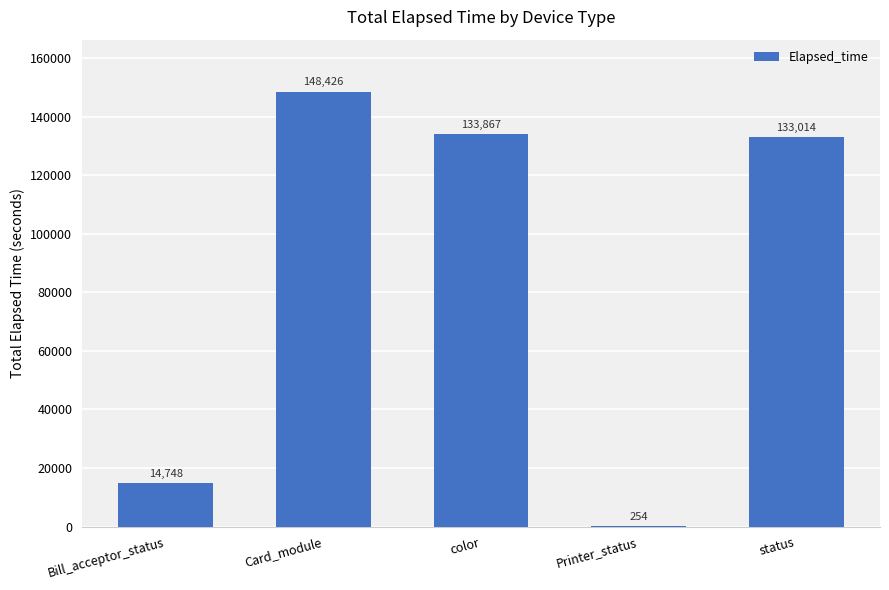

Which has a higher value, status or Card_module?

Card_module